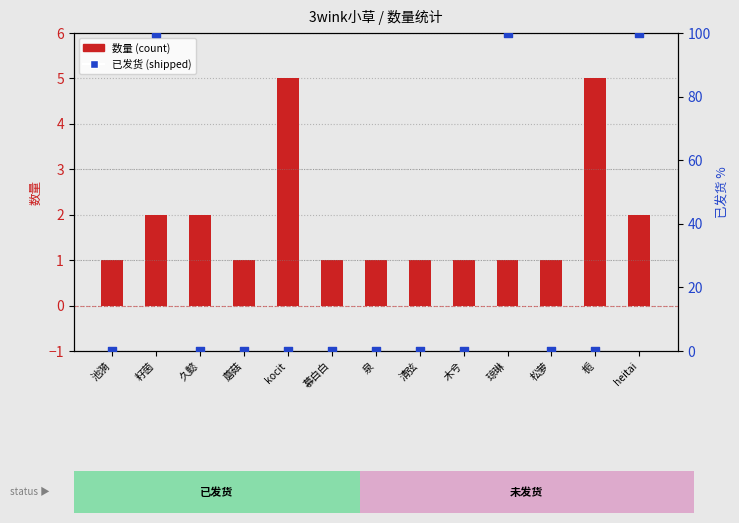

At which category is the sum across all series the highest?

籽茵